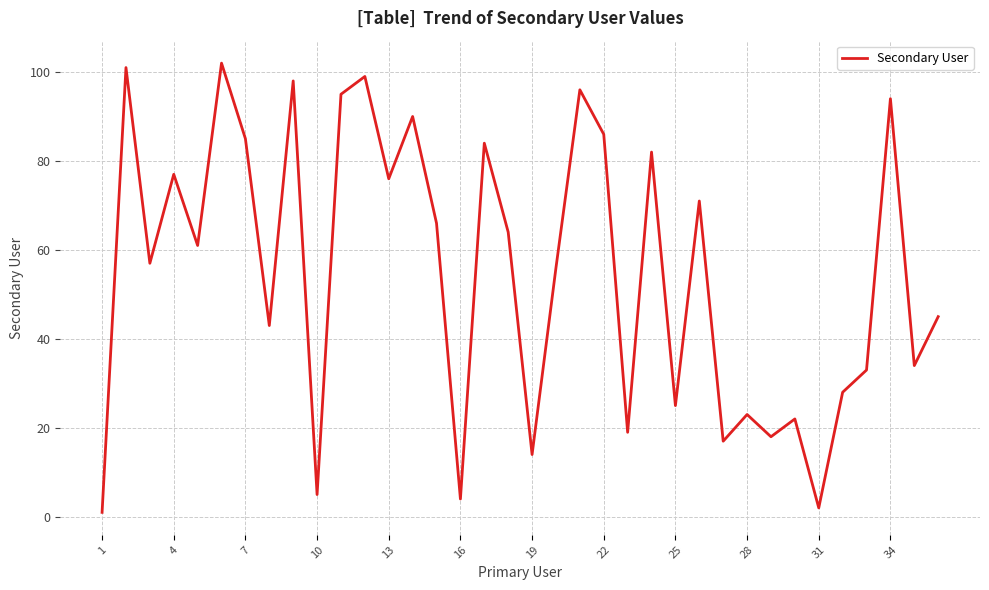

What is the difference between the maximum and minimum values?

101